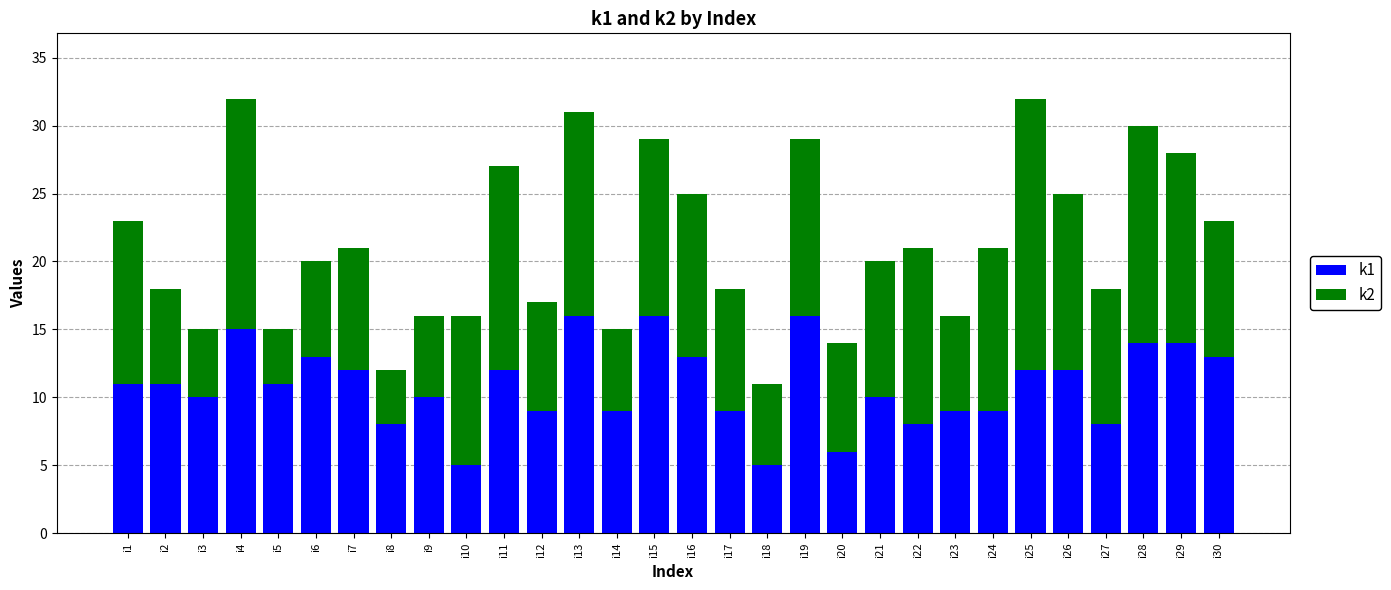

Is it true that k1 equals 10 at i9?

True